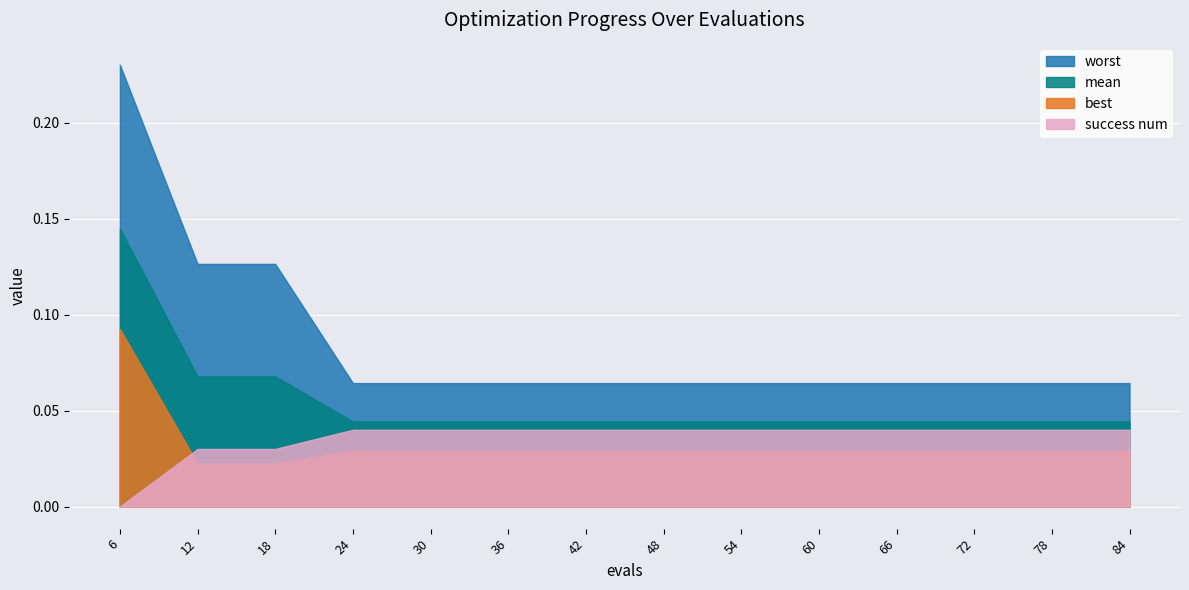

True or false: worst has more than 2 points higher than both neighbors.

False